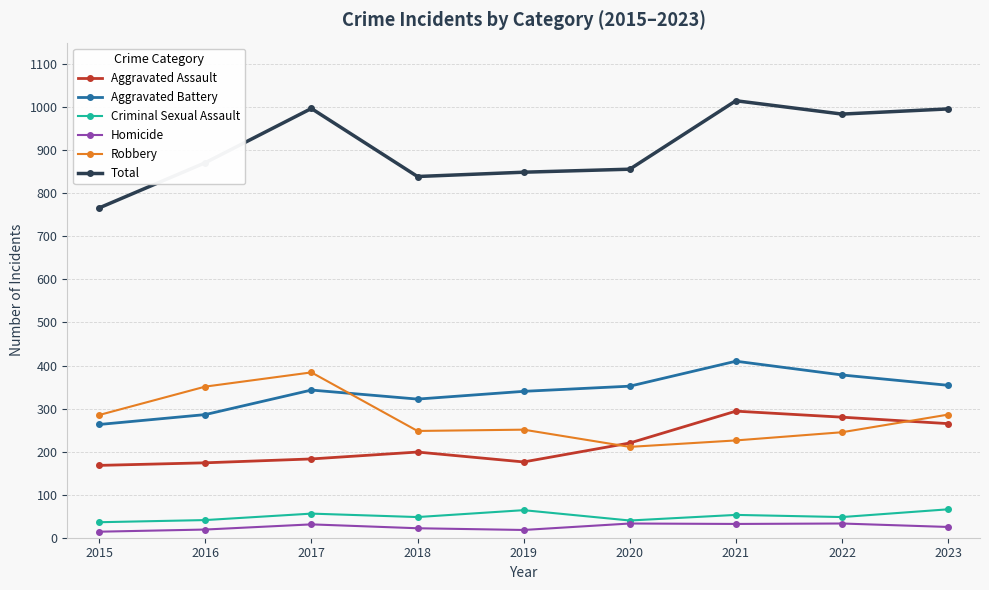

What is the average value of the Aggravated Battery series?

339